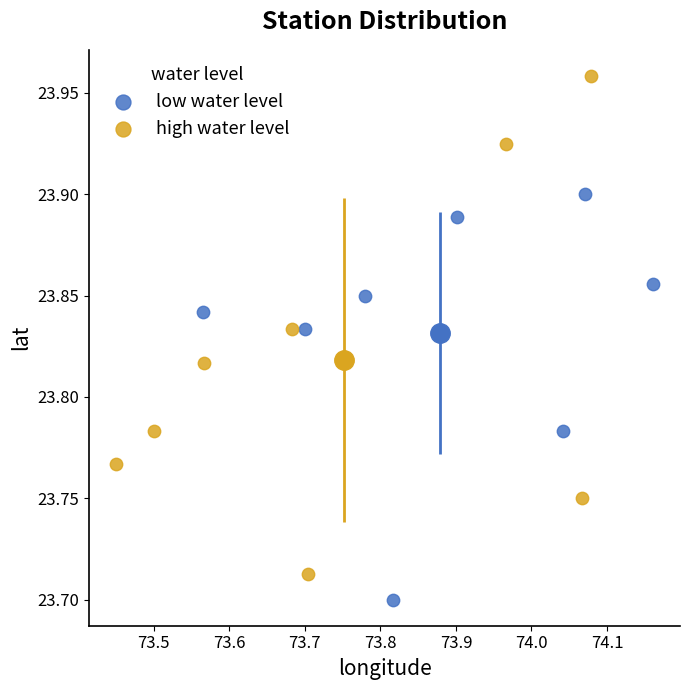

Which series contains the highest Y value?

high water level